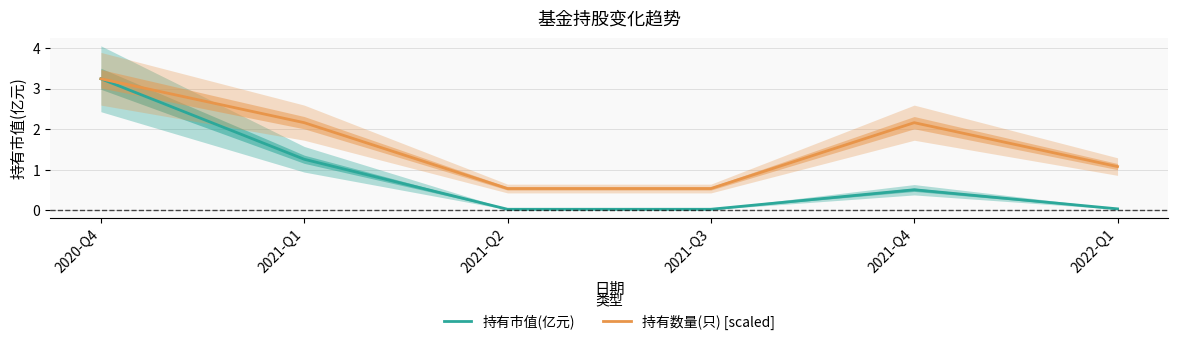

How many lines are shown in the chart?

2